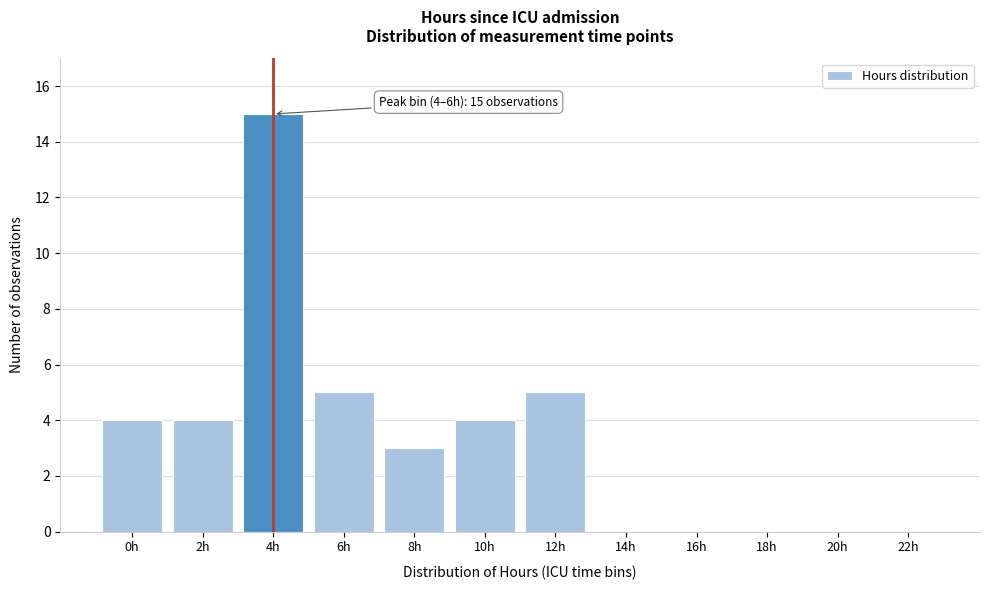

Reading left to right, what are all the values shown in this chart?

0h=4	2h=4	4h=15	6h=5	8h=3	10h=4	12h=5	14h=0	16h=0	18h=0	20h=0	22h=0